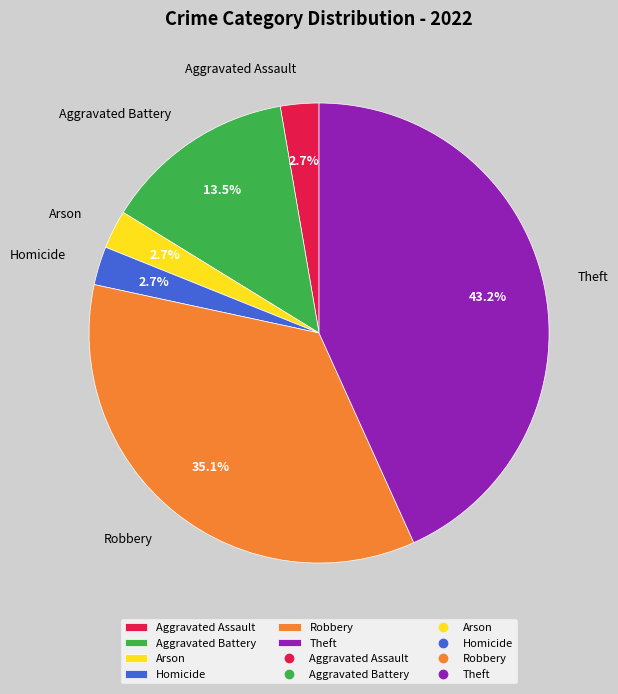

To the nearest percent, what is the average slice percentage?

17%